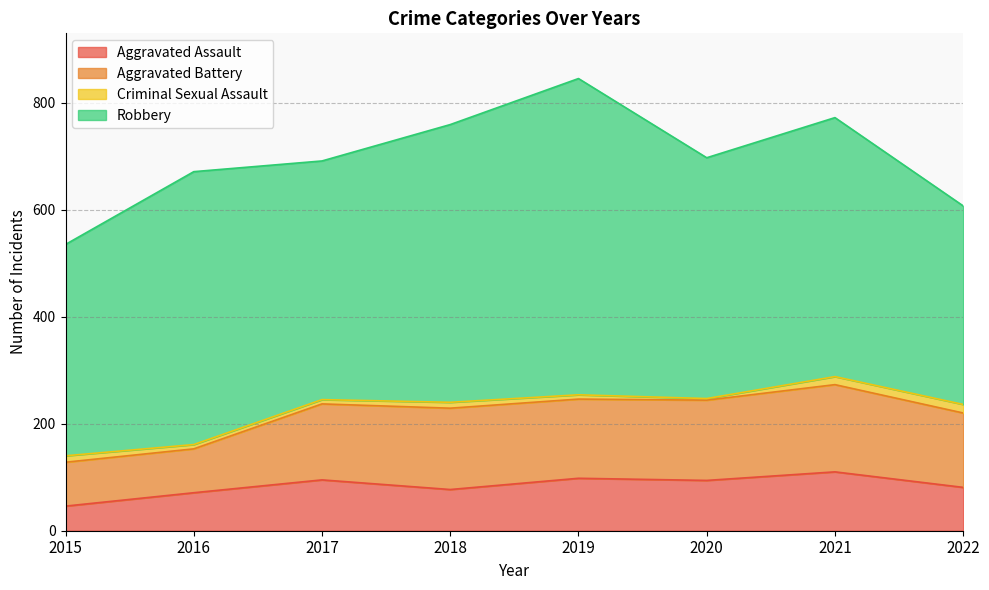

Count the number of data series in this chart.

4